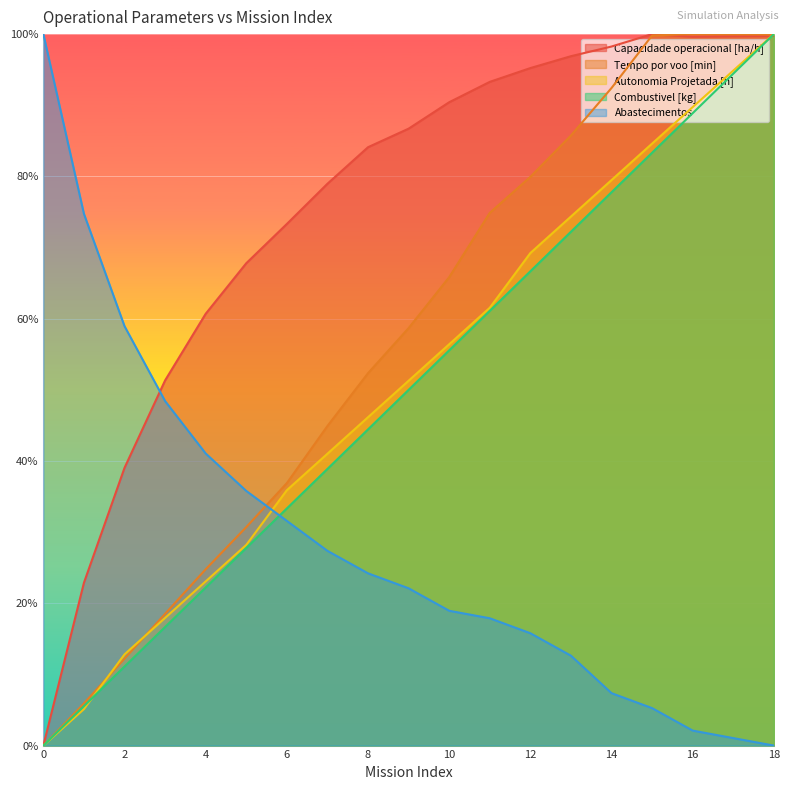

The Abastecimentos series shows 1.1 at 17. True or false?

True